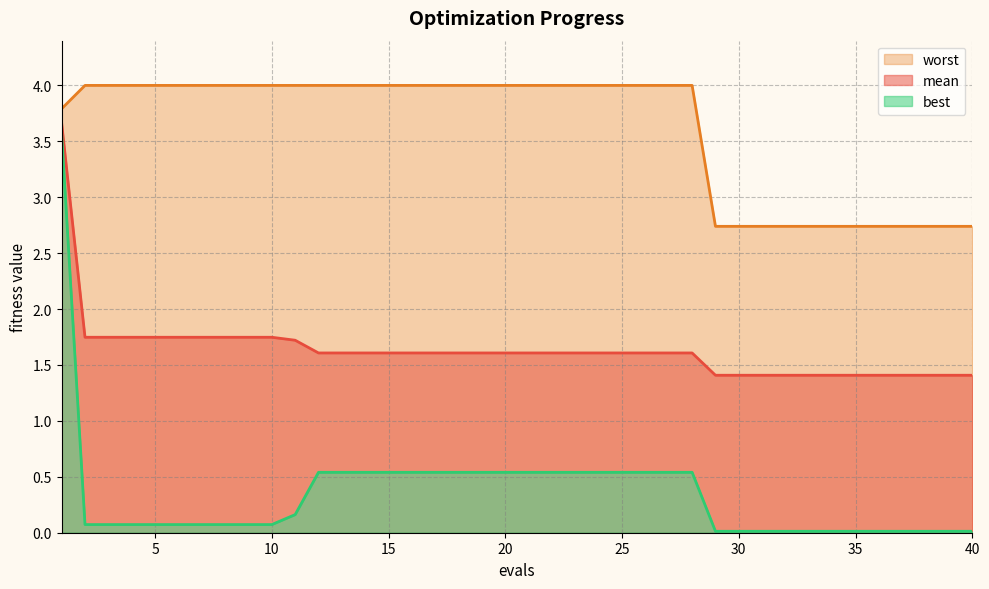

What is the spread (max minus min) of values at 29?

2.7